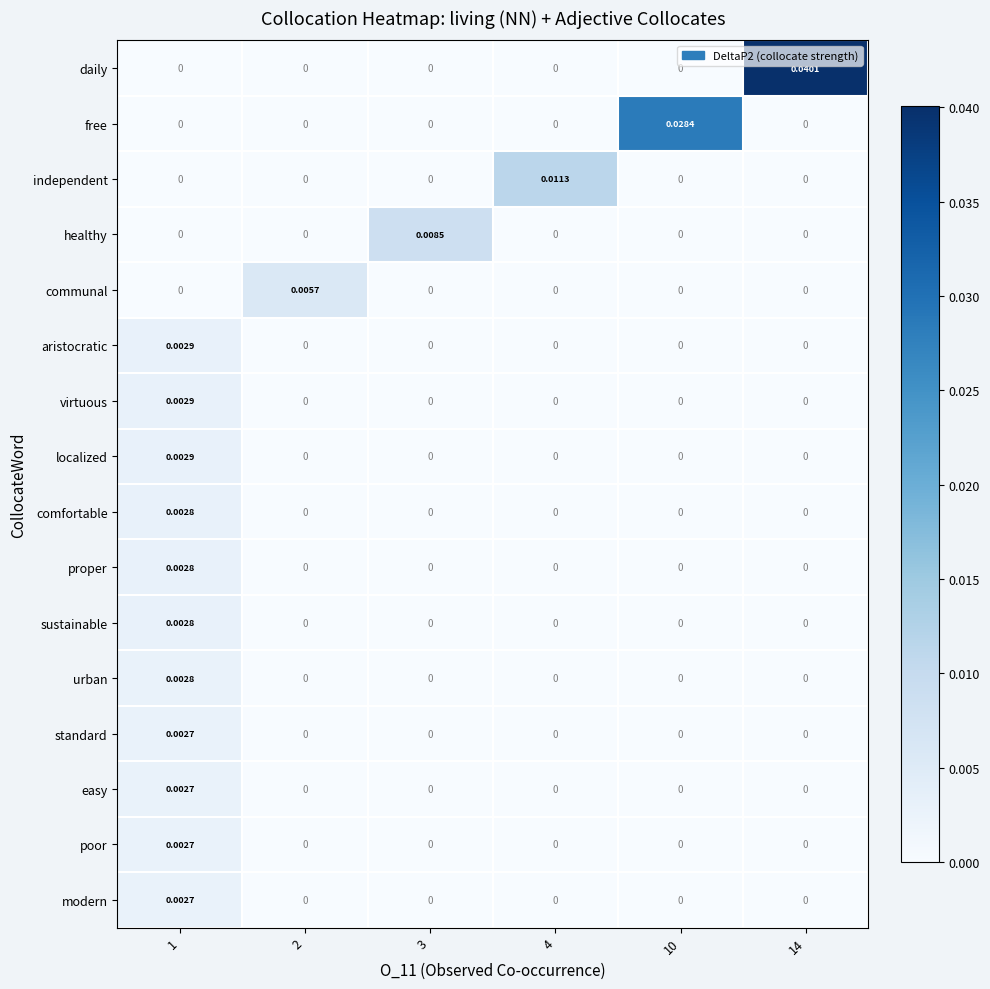

How many data points in modern are above 0?

1